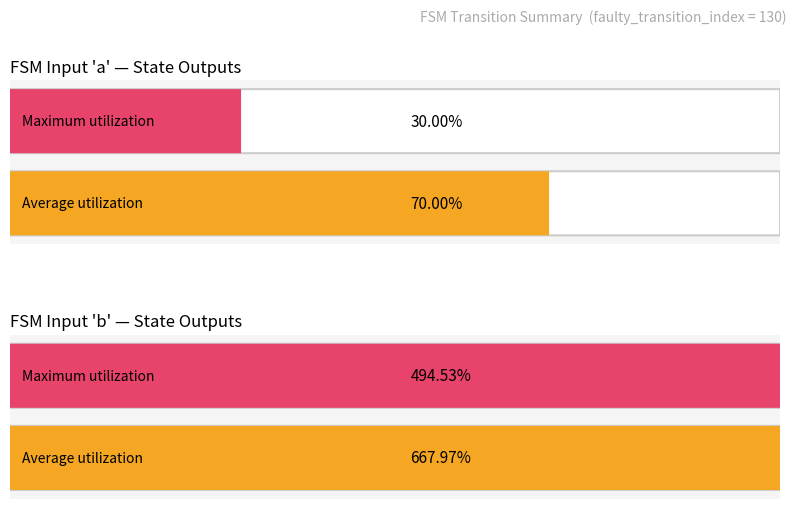

How many bars are there in each group?

2